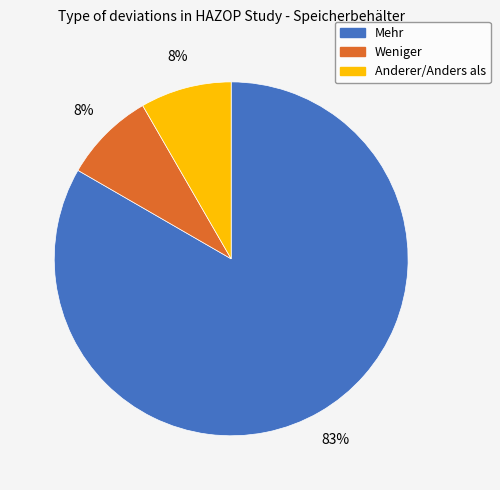

Is Weniger the majority of the pie?

No